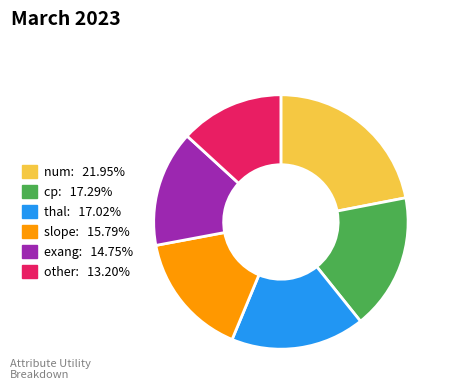

Which slice is the largest?

num